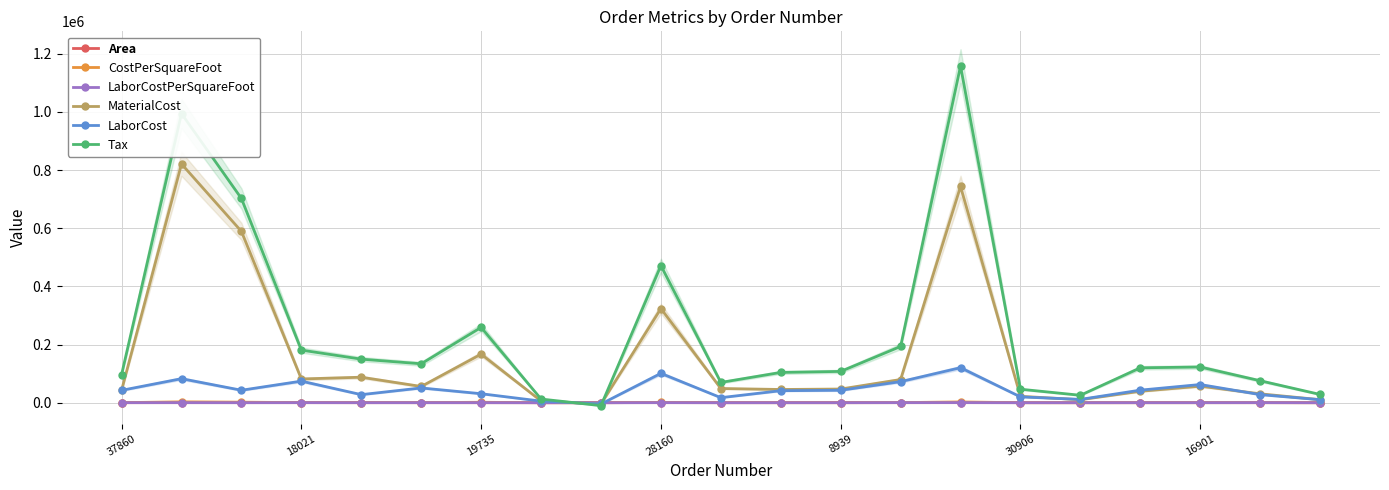

True or false: LaborCostPerSquareFoot has more than 1 interior local peaks.

True